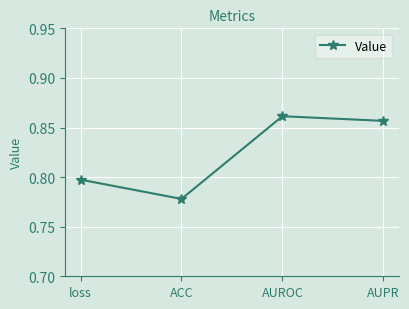

At which label is the value closest to 0?

ACC